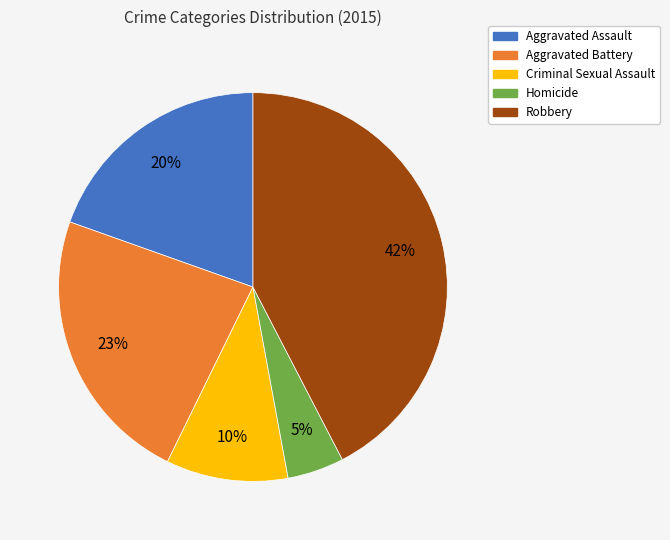

Is it true that Robbery is 42% of the pie?

True